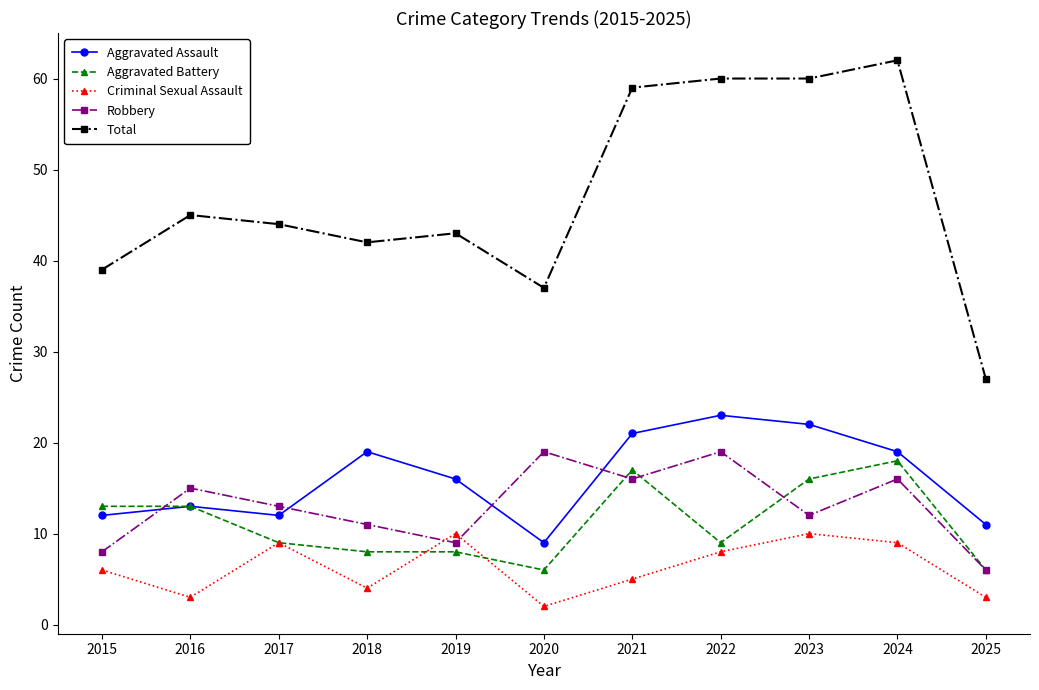

At which category does Robbery reach its first local valley?

2019